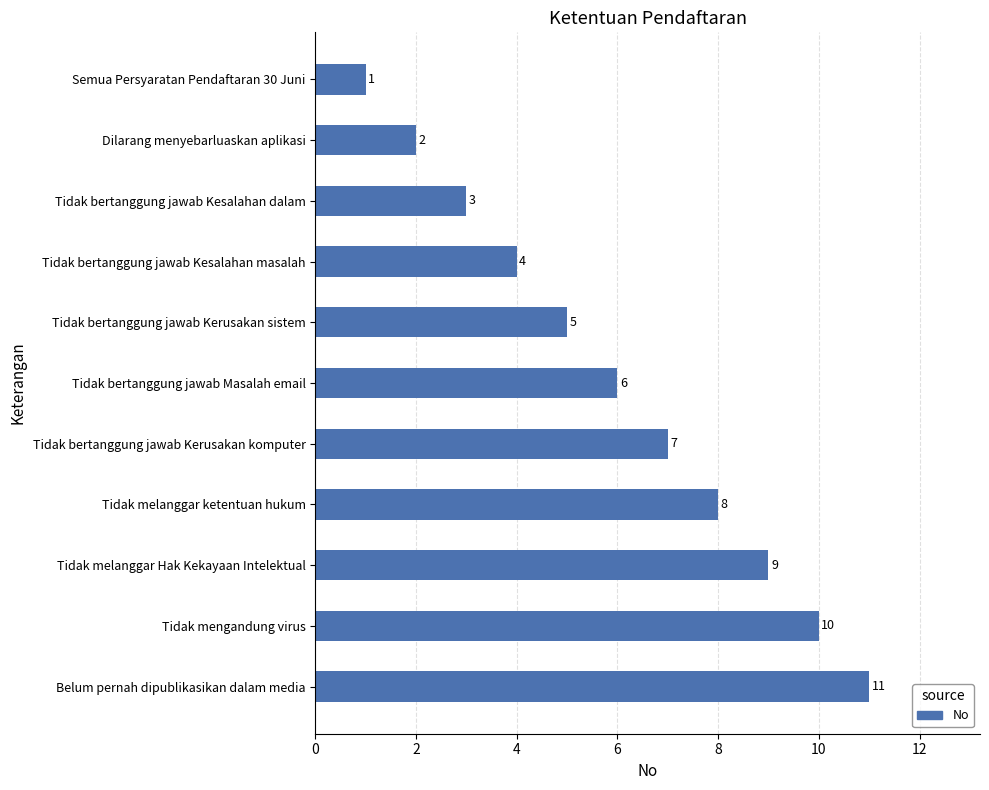

Which label corresponds to the smallest value in the chart?

Semua Persyaratan Pendaftaran 30 Juni